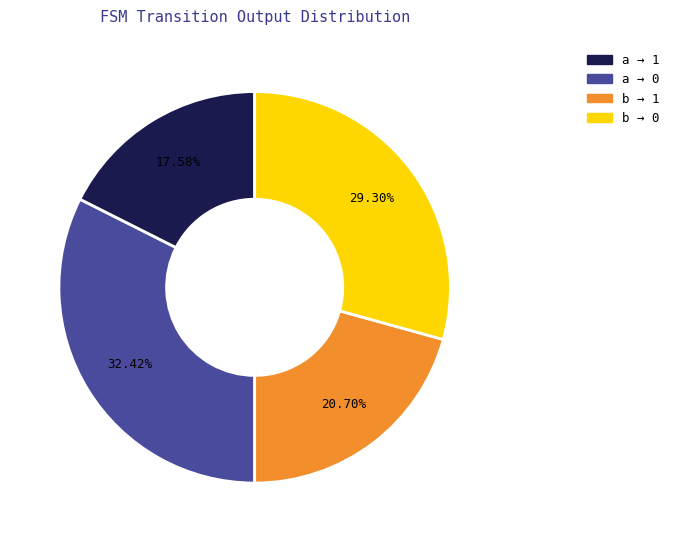

Does b → 1 account for over 50% of the chart?

No